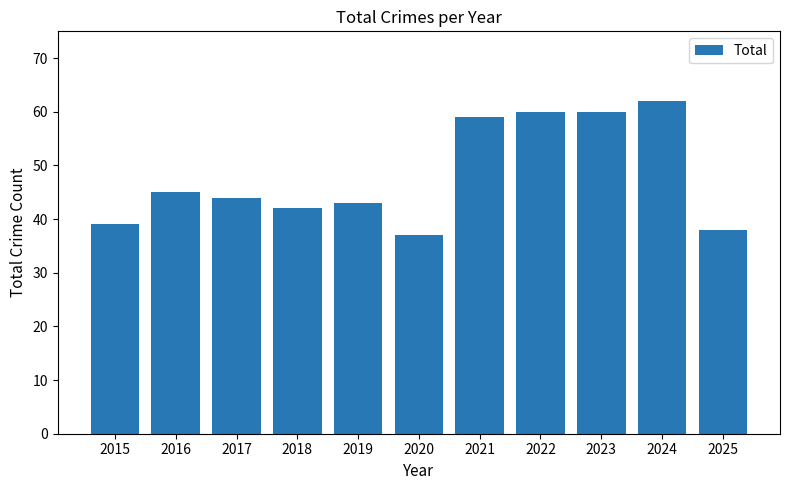

Is it true that the value at 2022 is 60?

True